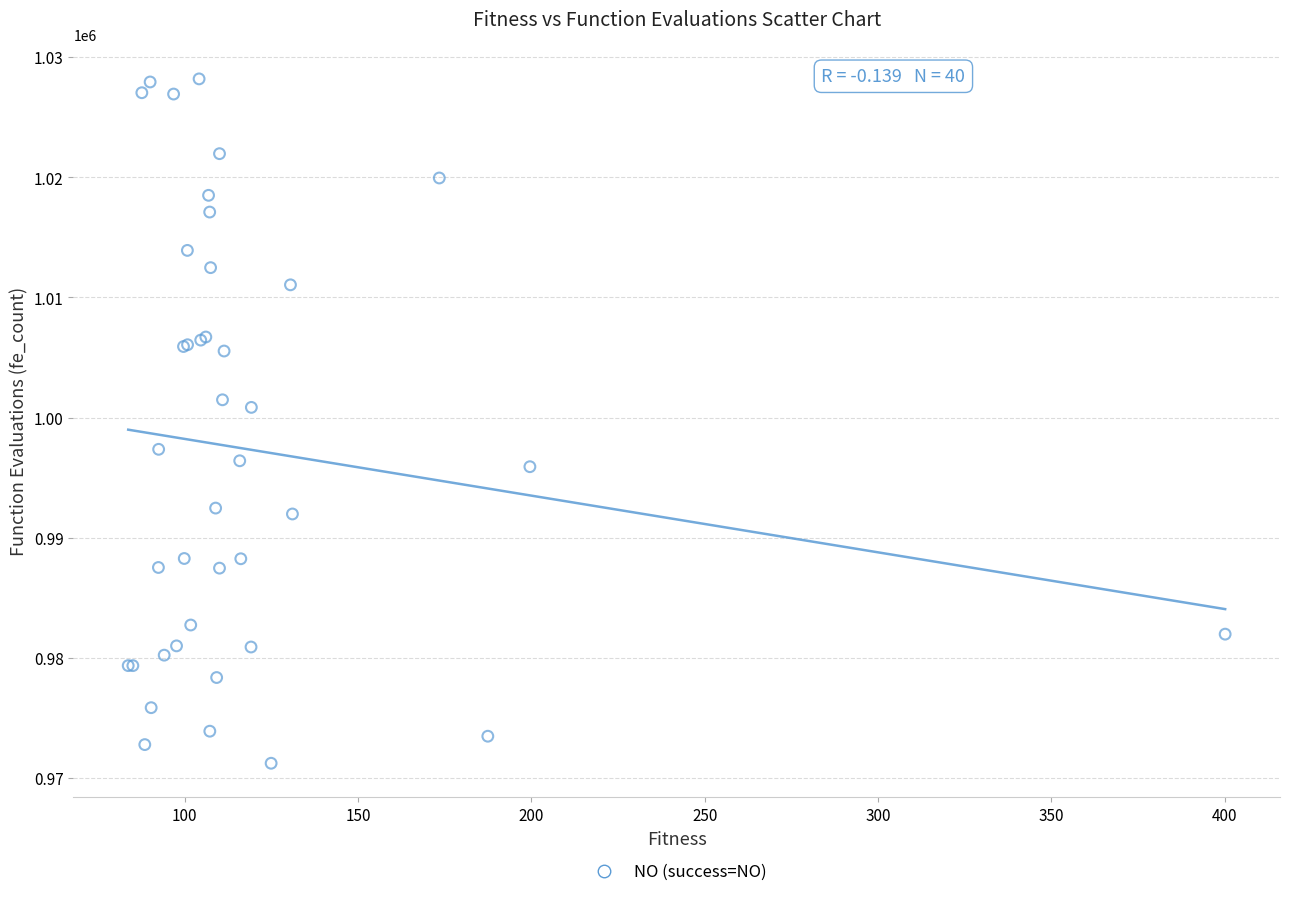

What Y value in the scatter plot is closest to 999714?

1000854.1